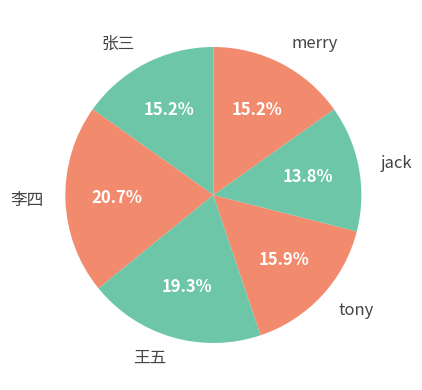

What percentage is the tony slice, to the nearest percent?

16%